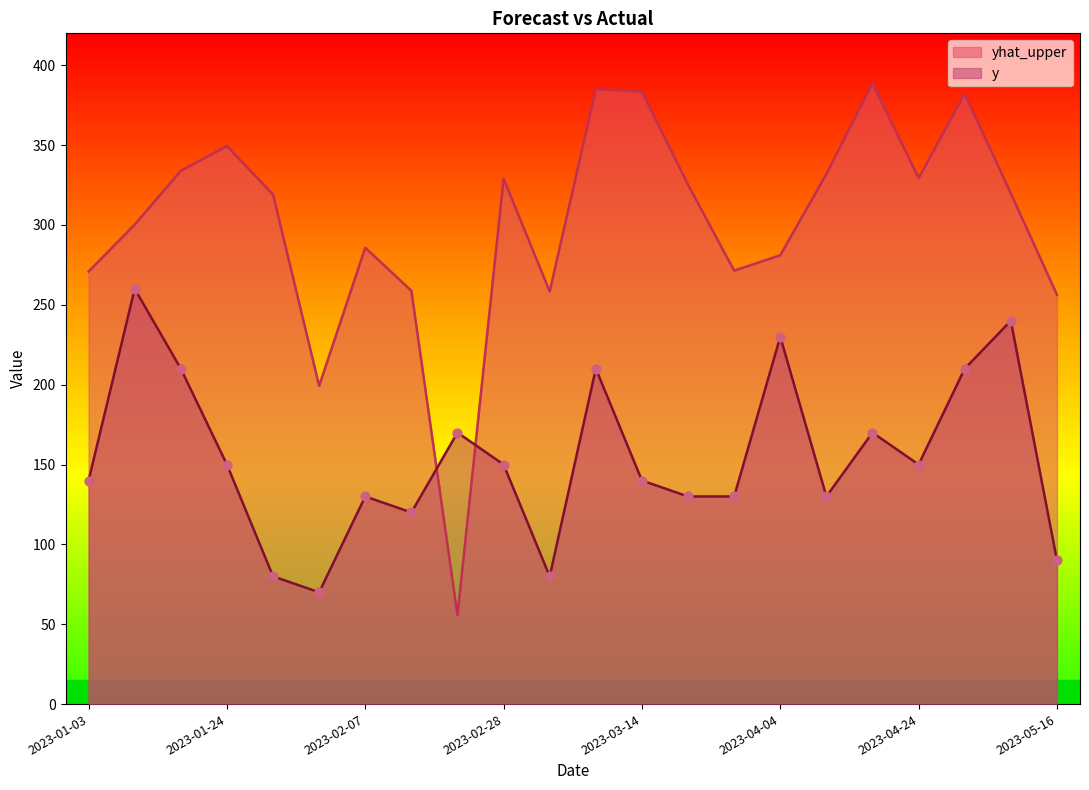

Which series contains the highest Y value?

yhat_upper